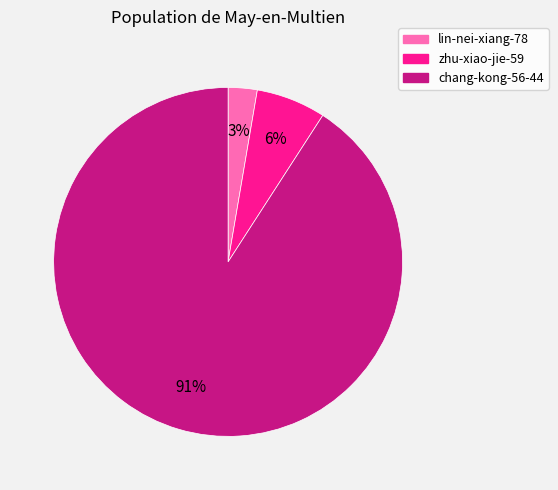

Is the sum of zhu-xiao-jie-59 and chang-kong-56-44 greater than half?

Yes